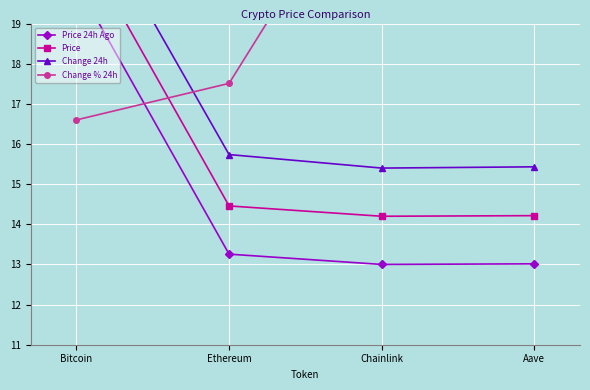

What is the sum of the Change 24h values at Ethereum and Chainlink?

31.1